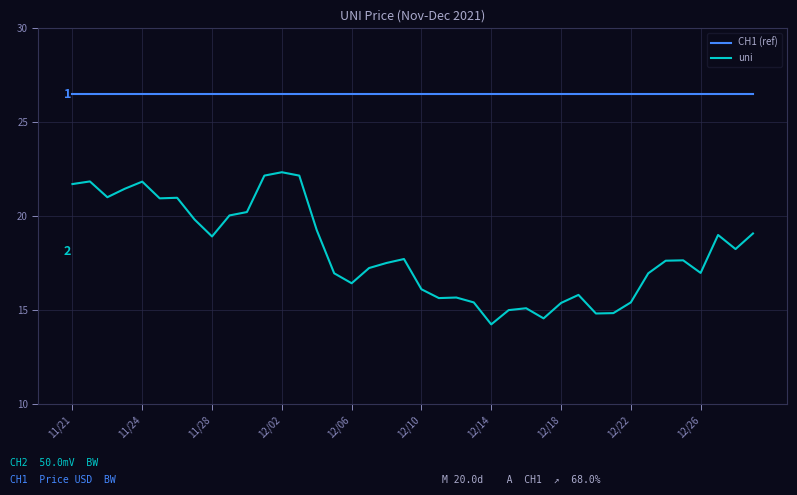

List the series in order of their overall mean, highest first.

CH1 (ref), uni